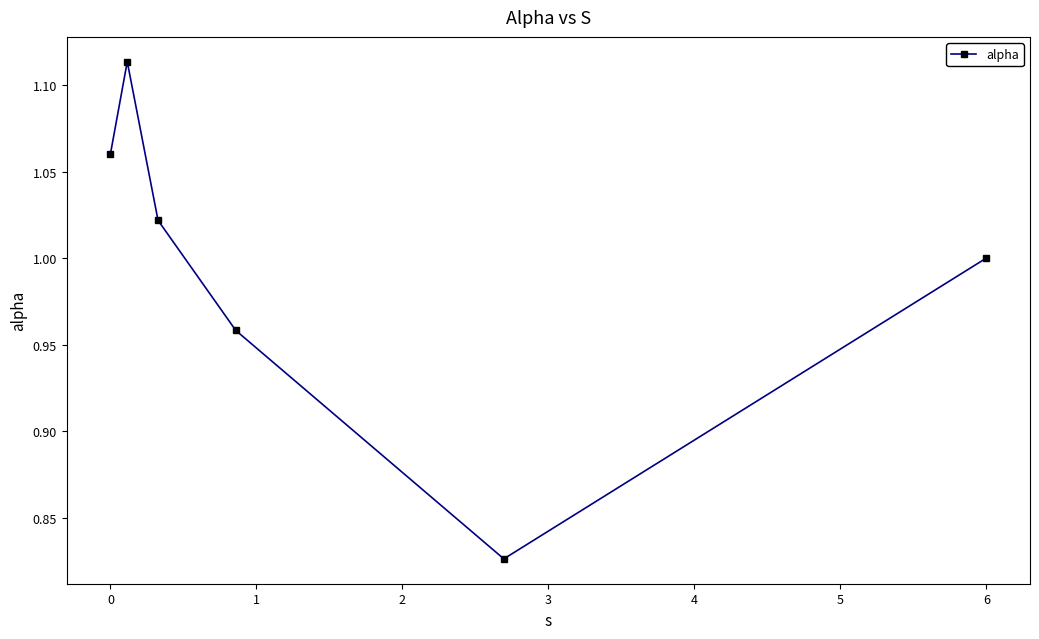

True or false: the data has more than 0 interior local peaks.

True